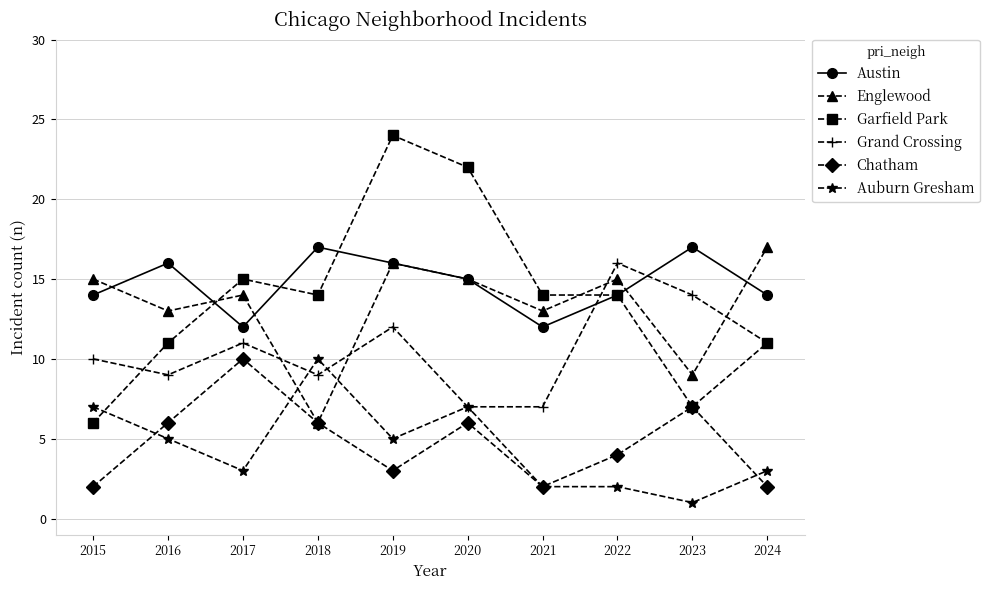

What is the value of the Grand Crossing point at the 3rd from the left?

11